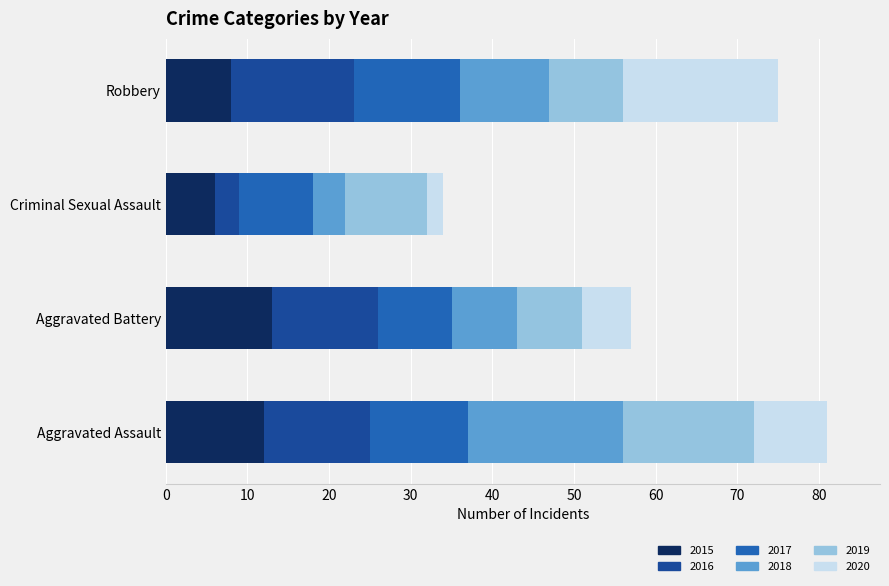

What is the total value across all series at Aggravated Battery?

57